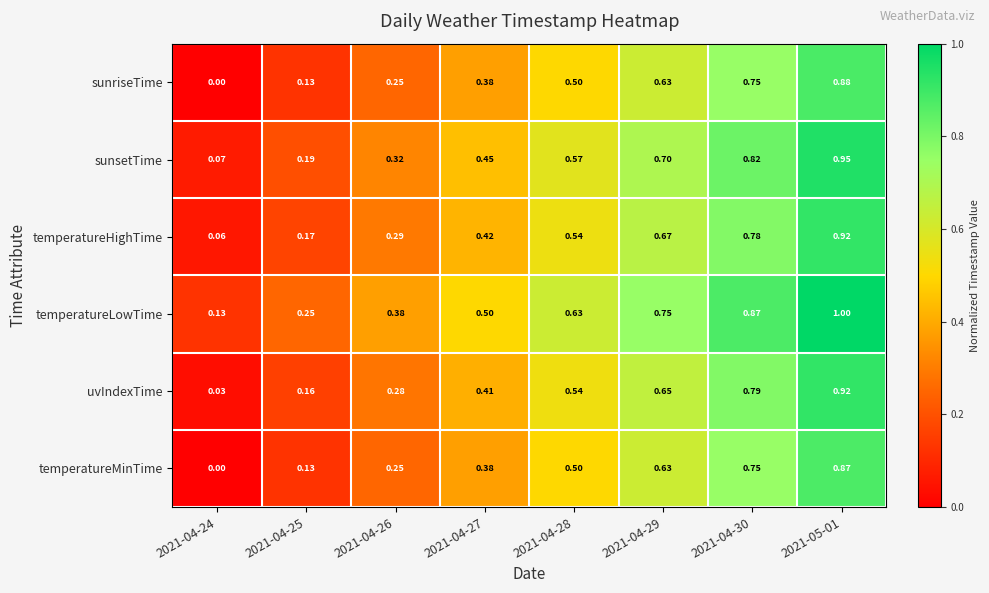

Which series has the largest total across all categories?

temperatureLowTime